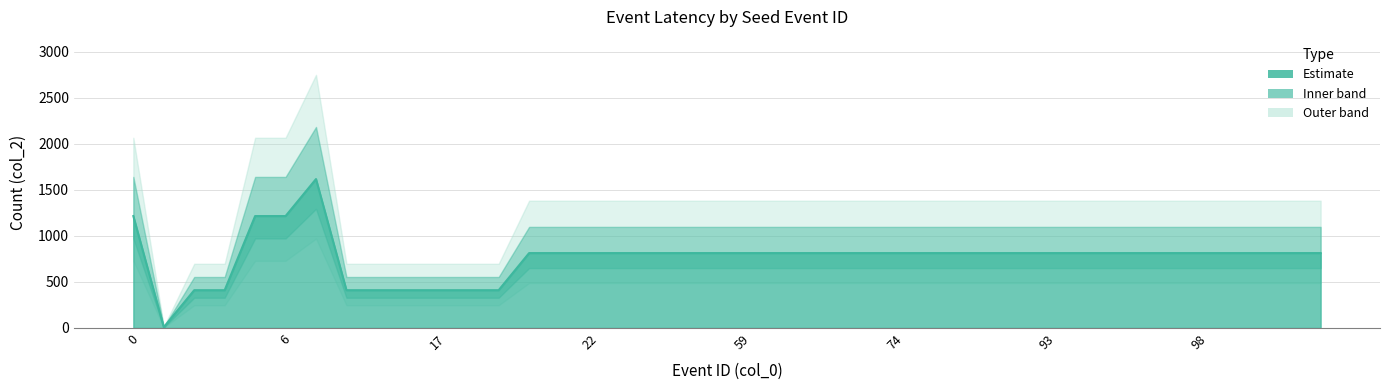

What is the value of the 6th point from the left?

1215